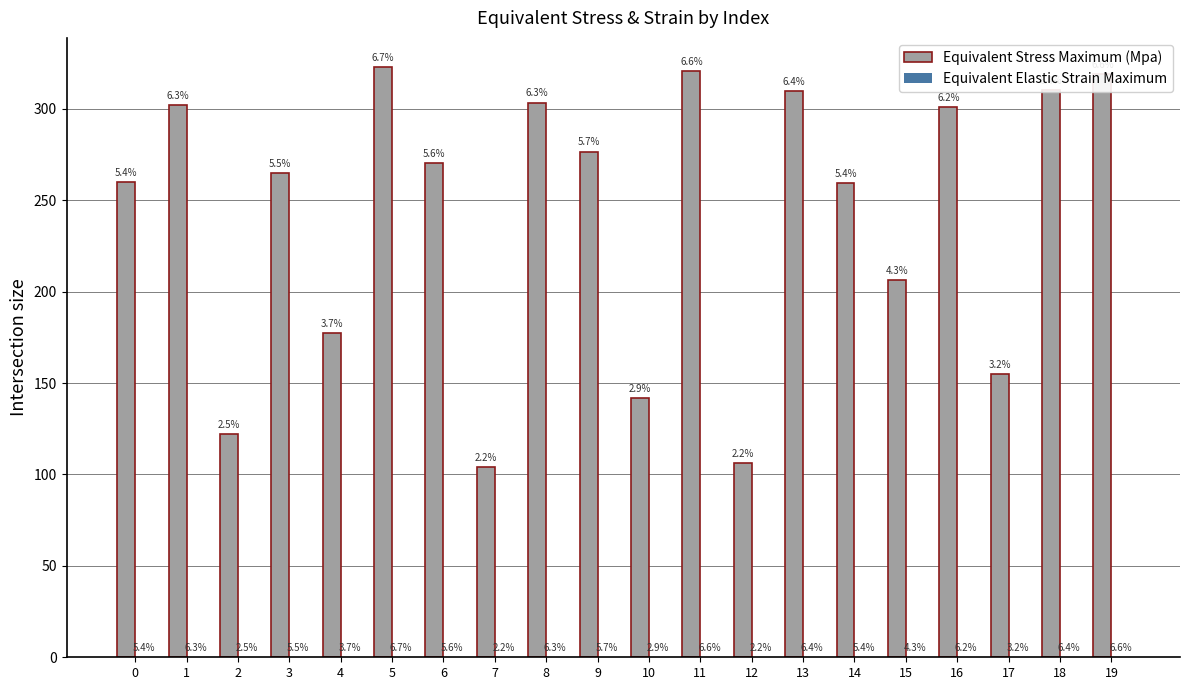

Which series has the largest range (max minus min)?

Equivalent Stress Maximum (Mpa)